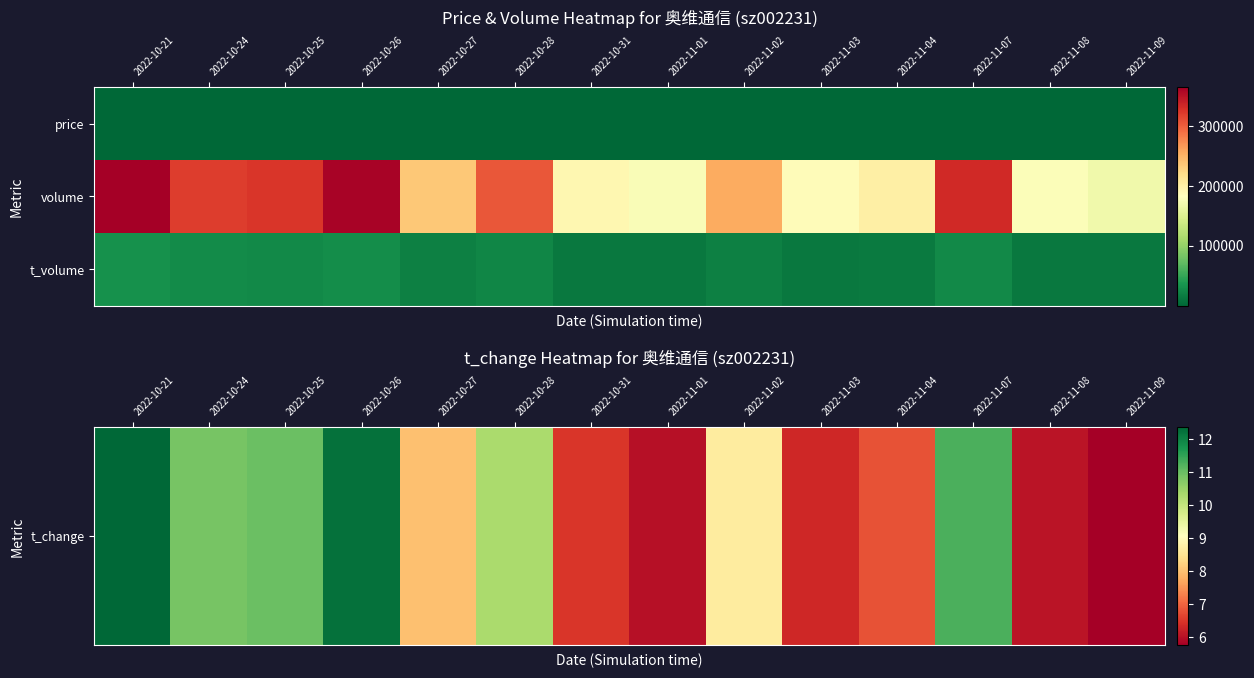

At which category is the sum across all series the highest?

2022-10-21